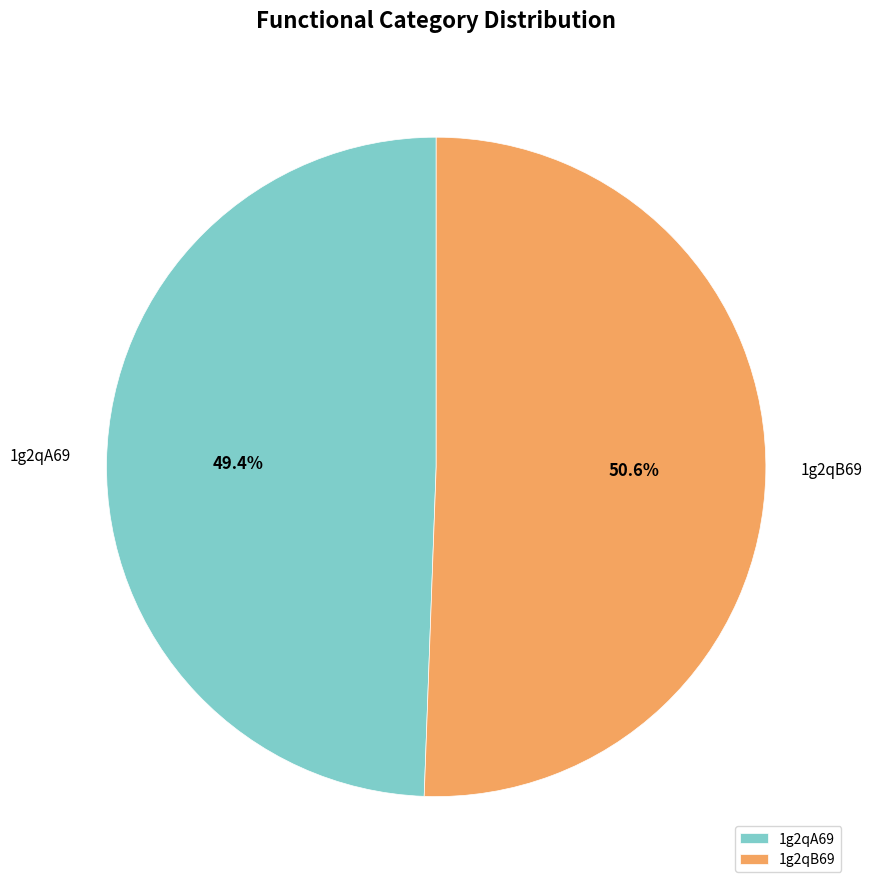

How many segments does this pie chart have?

2